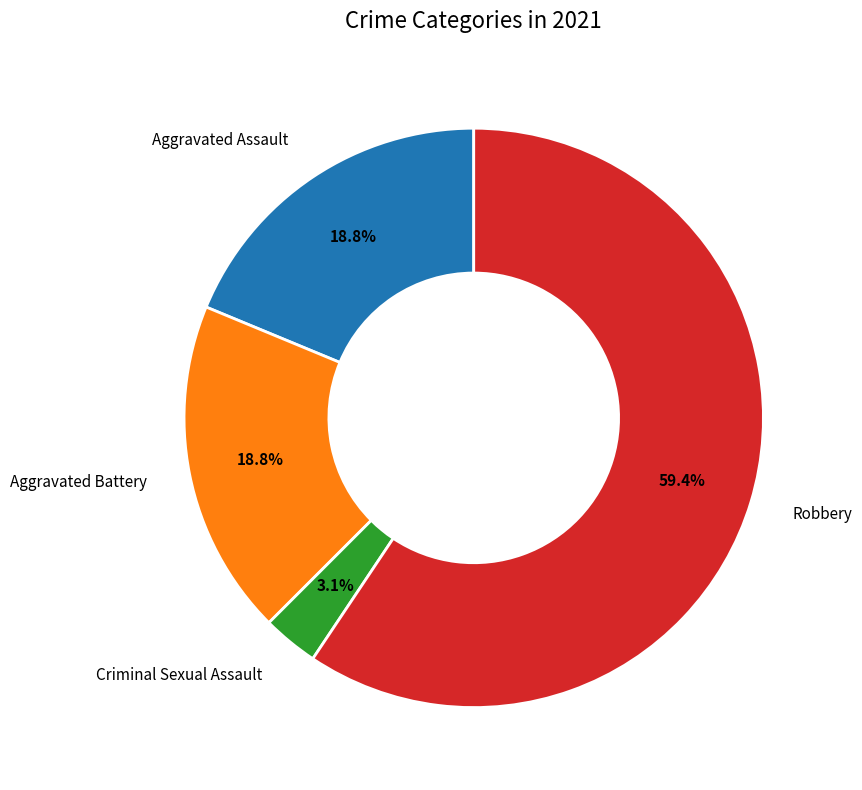

Count the number of slices in the pie.

4